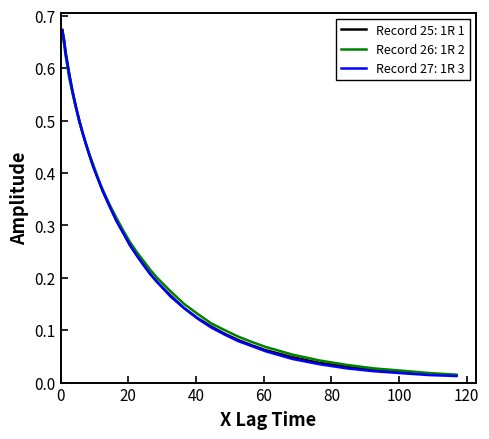

How many lines are shown in the chart?

3